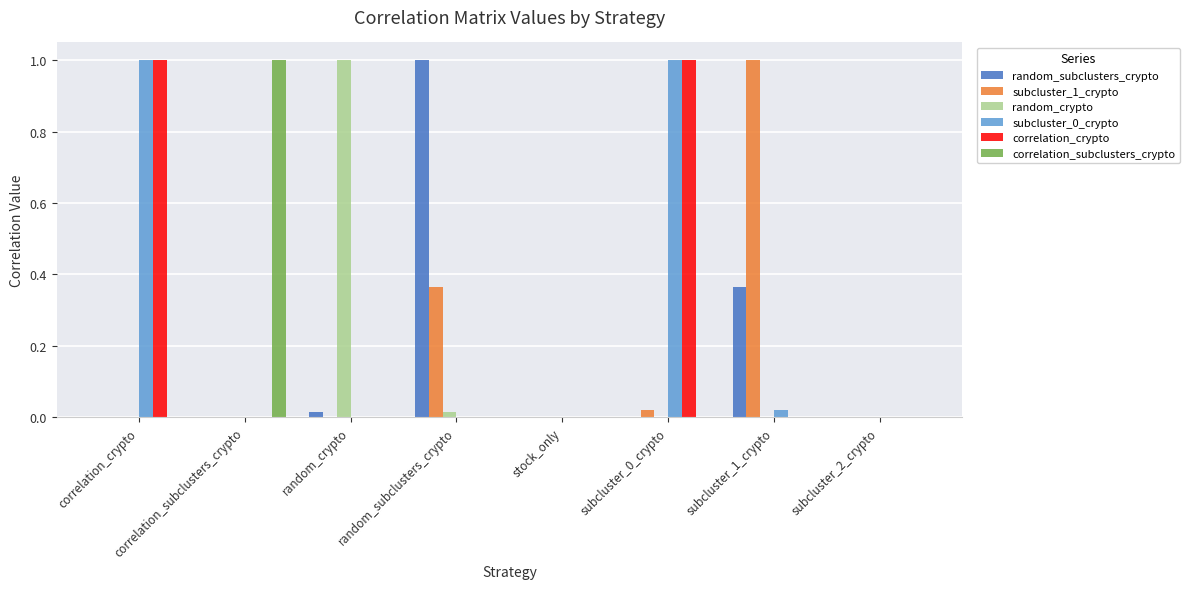

Is the value of correlation_crypto at subcluster_0_crypto greater than the value of random_crypto at subcluster_1_crypto?

Yes